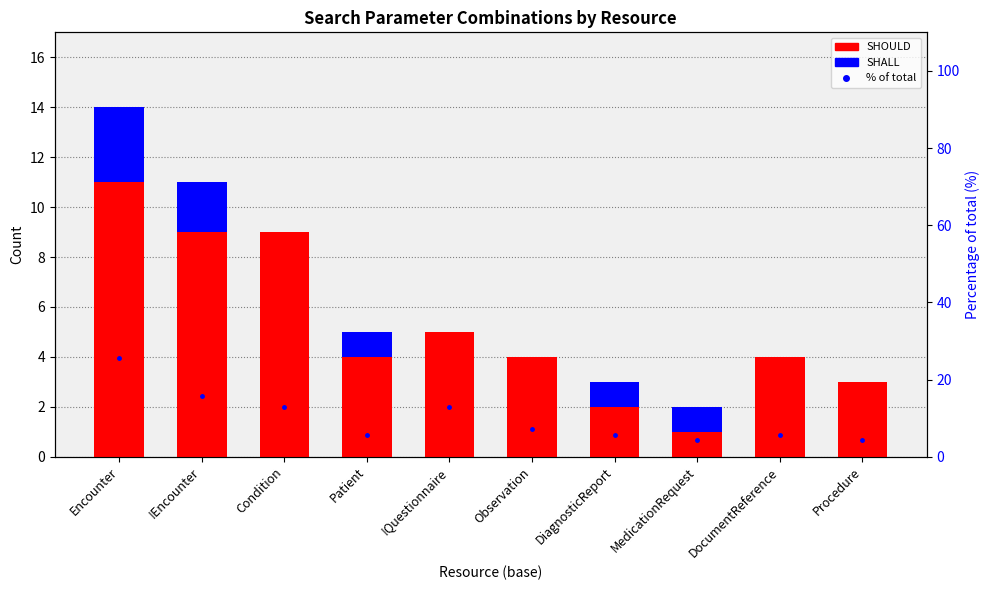

Which category has the lowest value across all series?

Condition